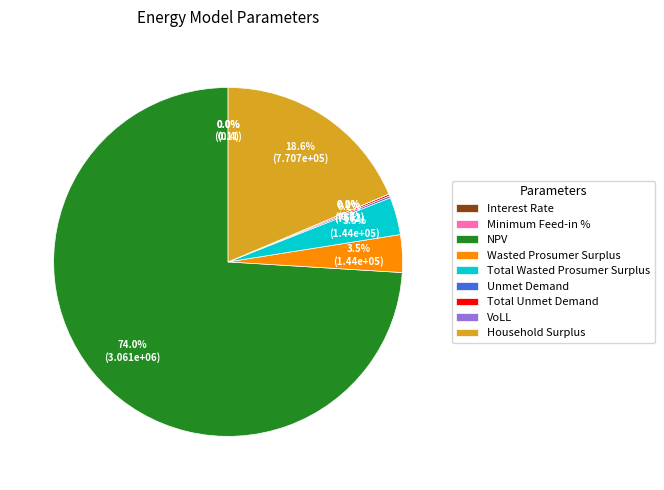

Which category has the biggest portion of the pie?

NPV